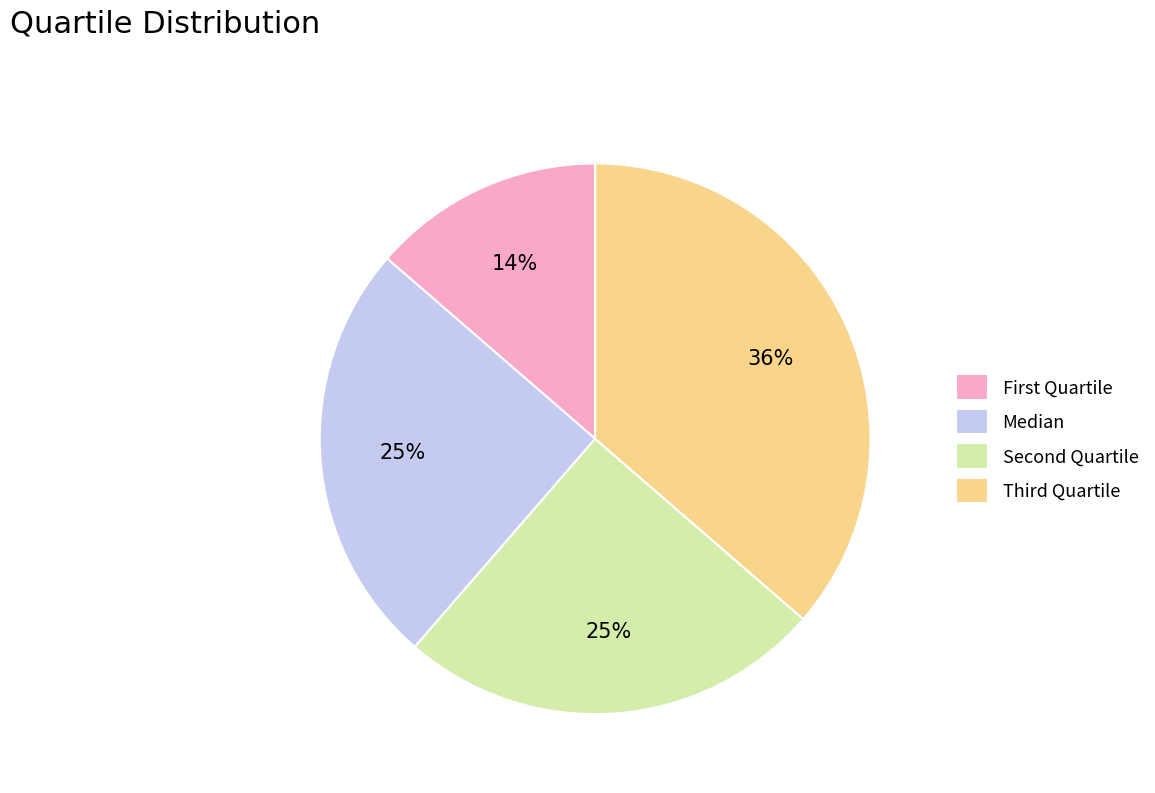

Is it true that Median is 25% of the pie?

True